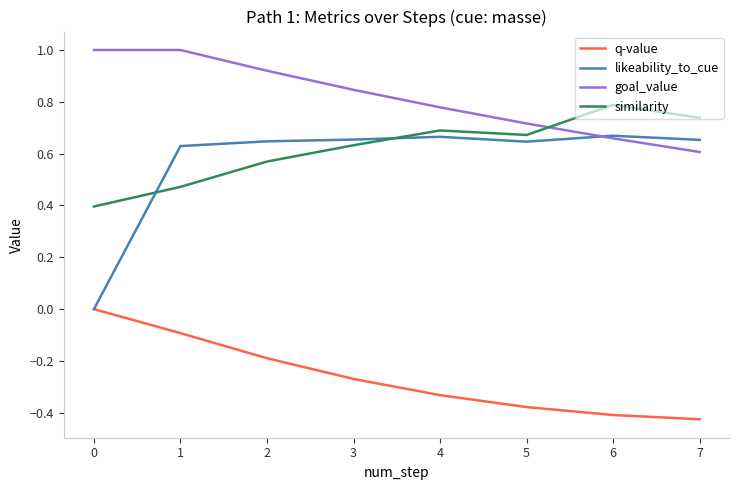

What is the total value across all series at 5?

1.7